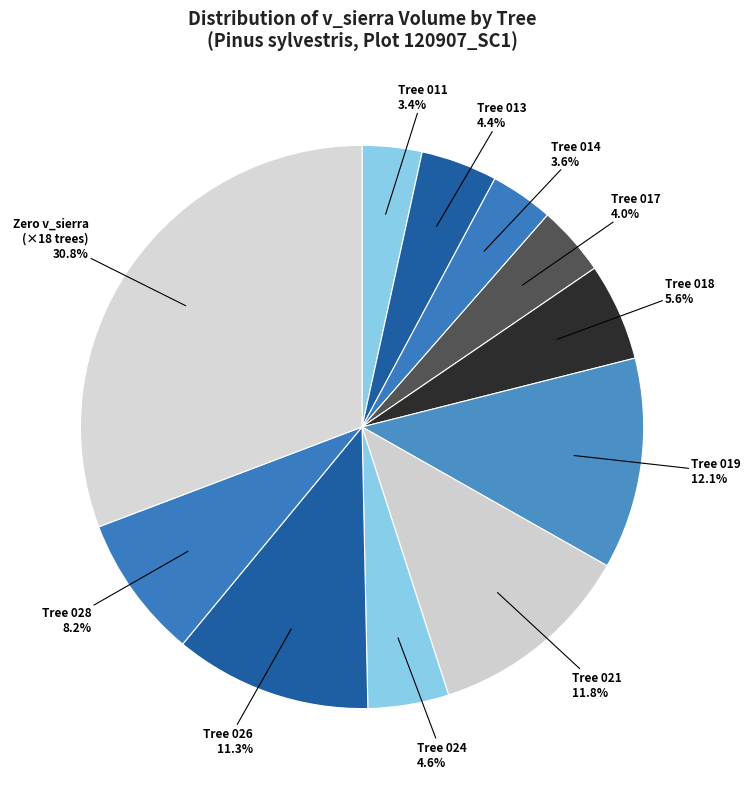

Combined, do Tree 013 and Tree 028 account for over 50%?

No